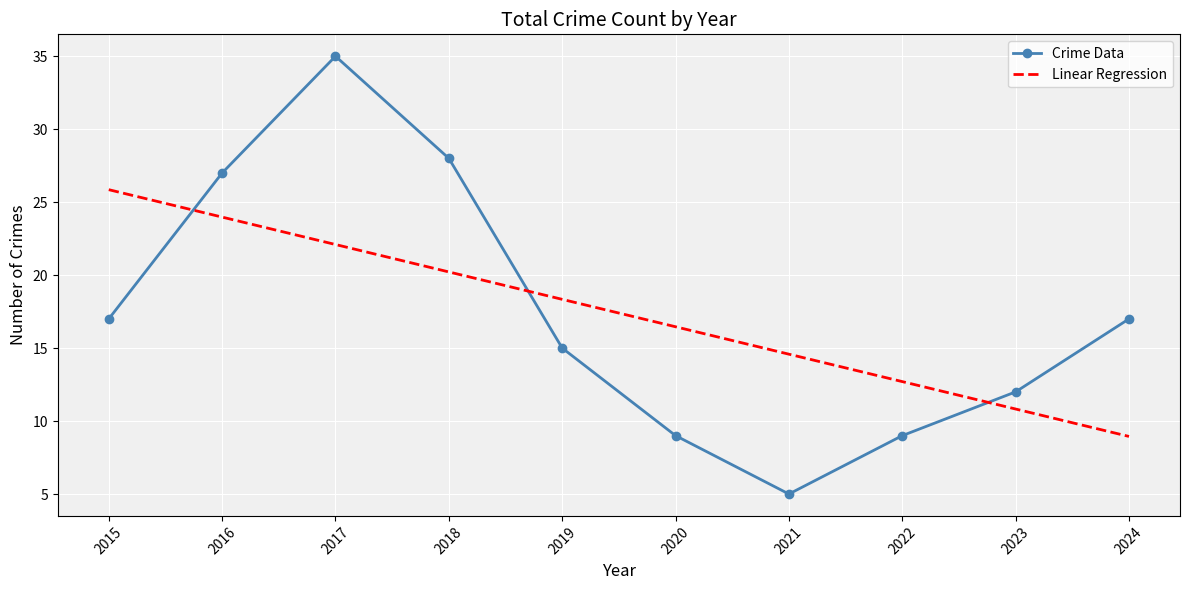

What are all the series names shown in the legend?

Crime Data, Linear Regression